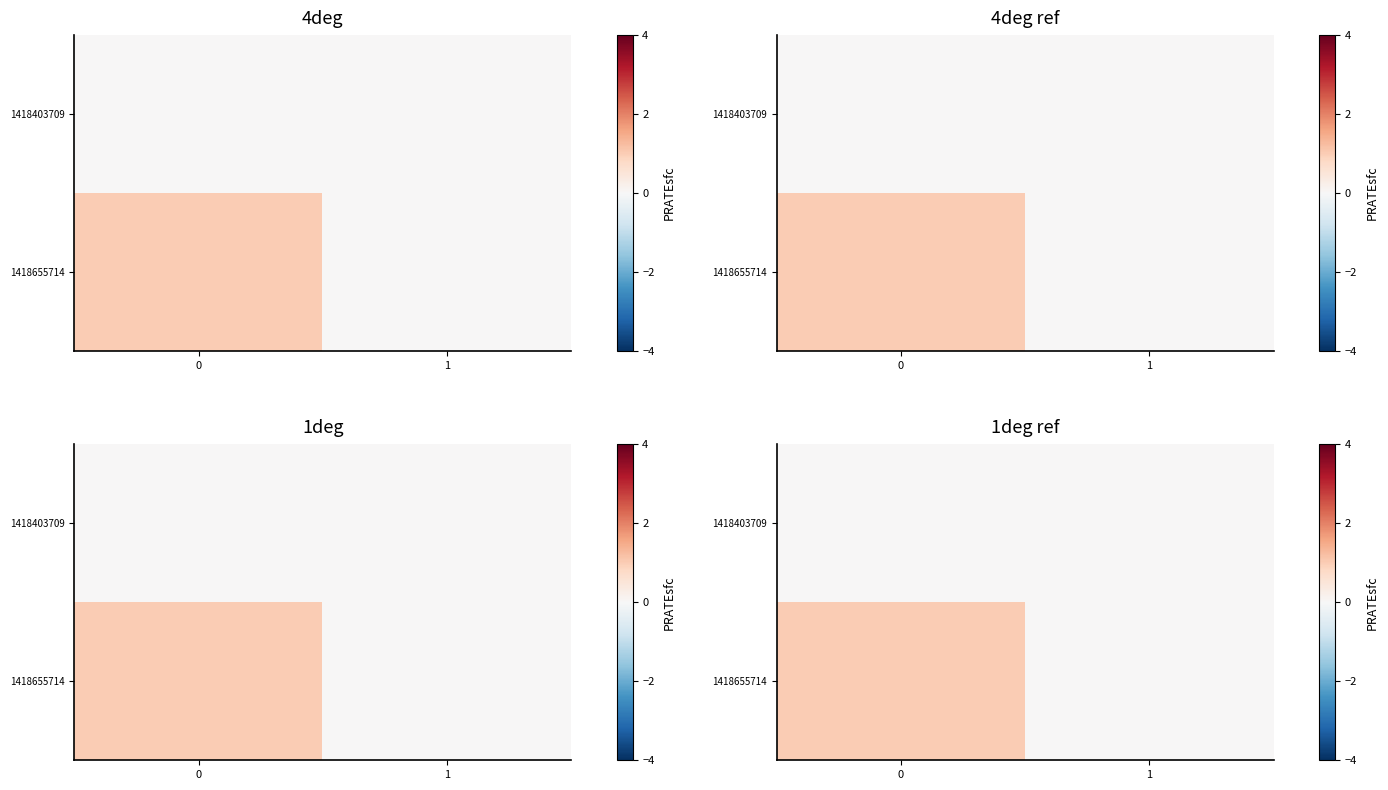

What is the difference between the maximum and minimum values in the 1418655714 series?

1